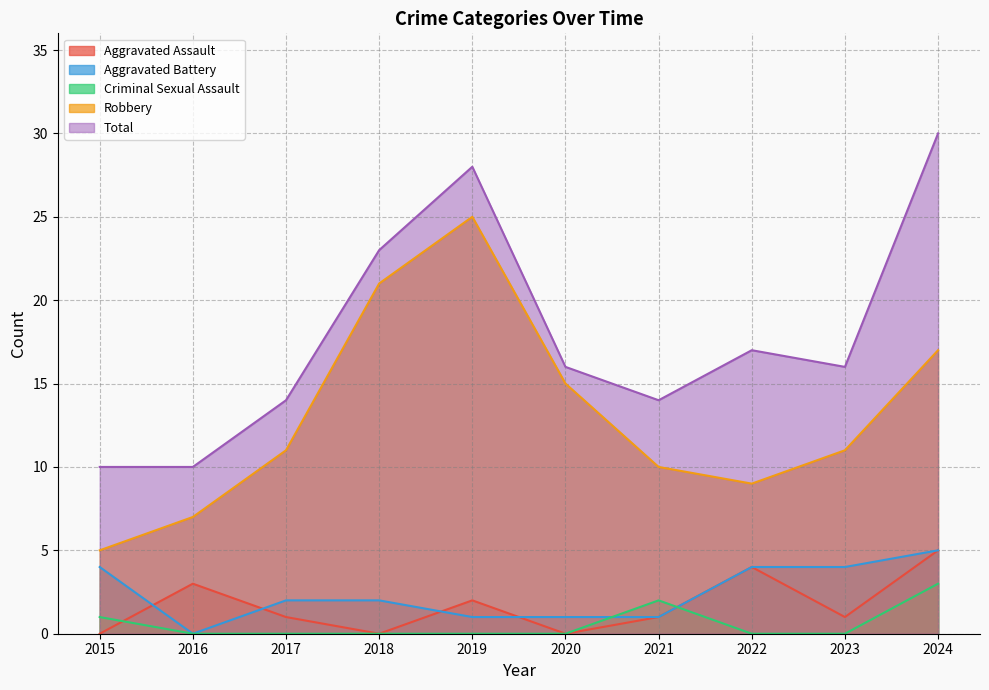

How many lines are shown in the chart?

5